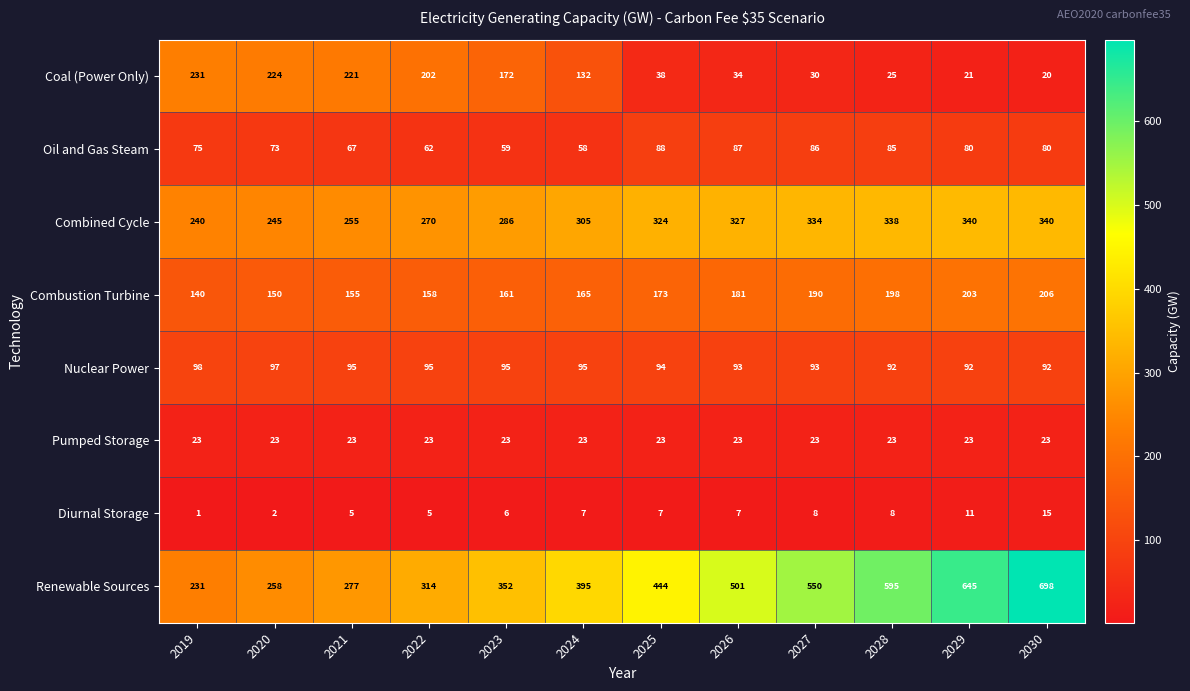

What is the difference between the maximum and minimum values in the Oil and Gas Steam series?

30